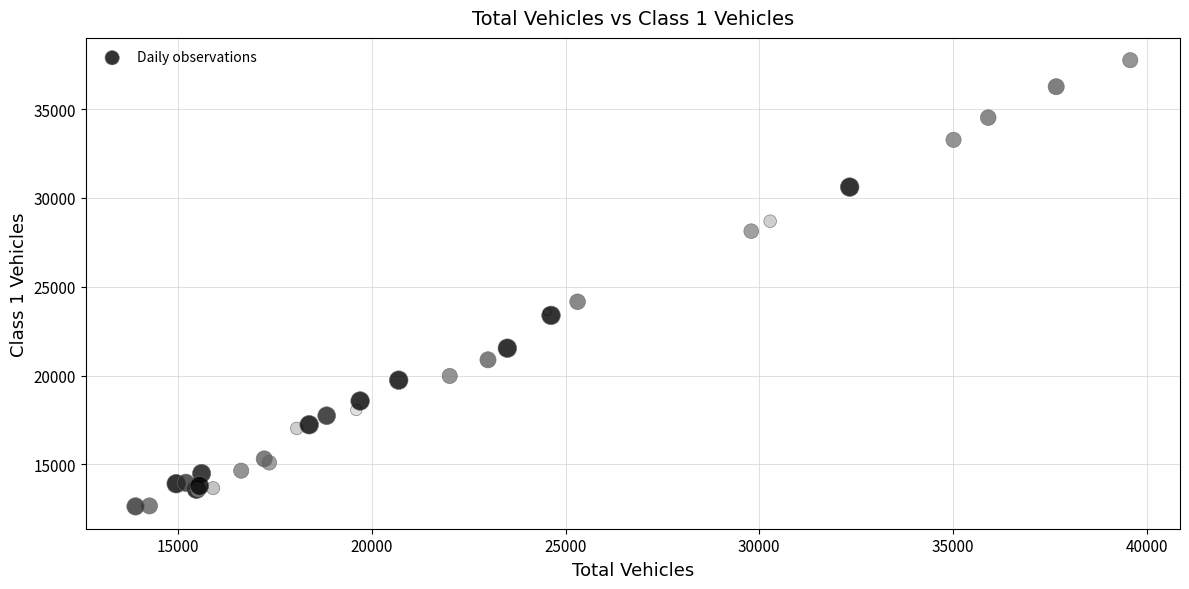

What Y value in the scatter plot is closest to 25196?

24156